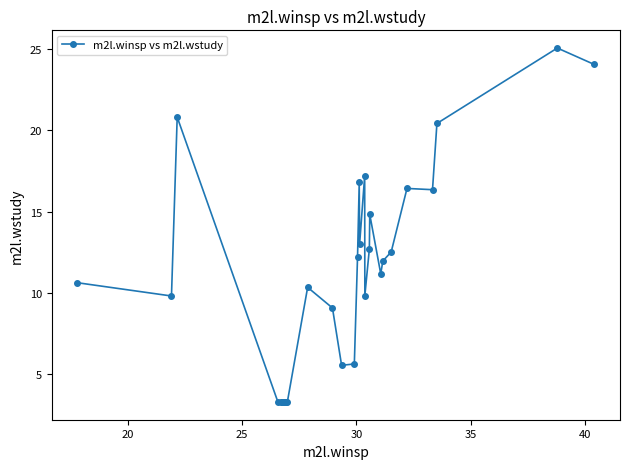

What is the difference between the maximum and minimum values?

21.8